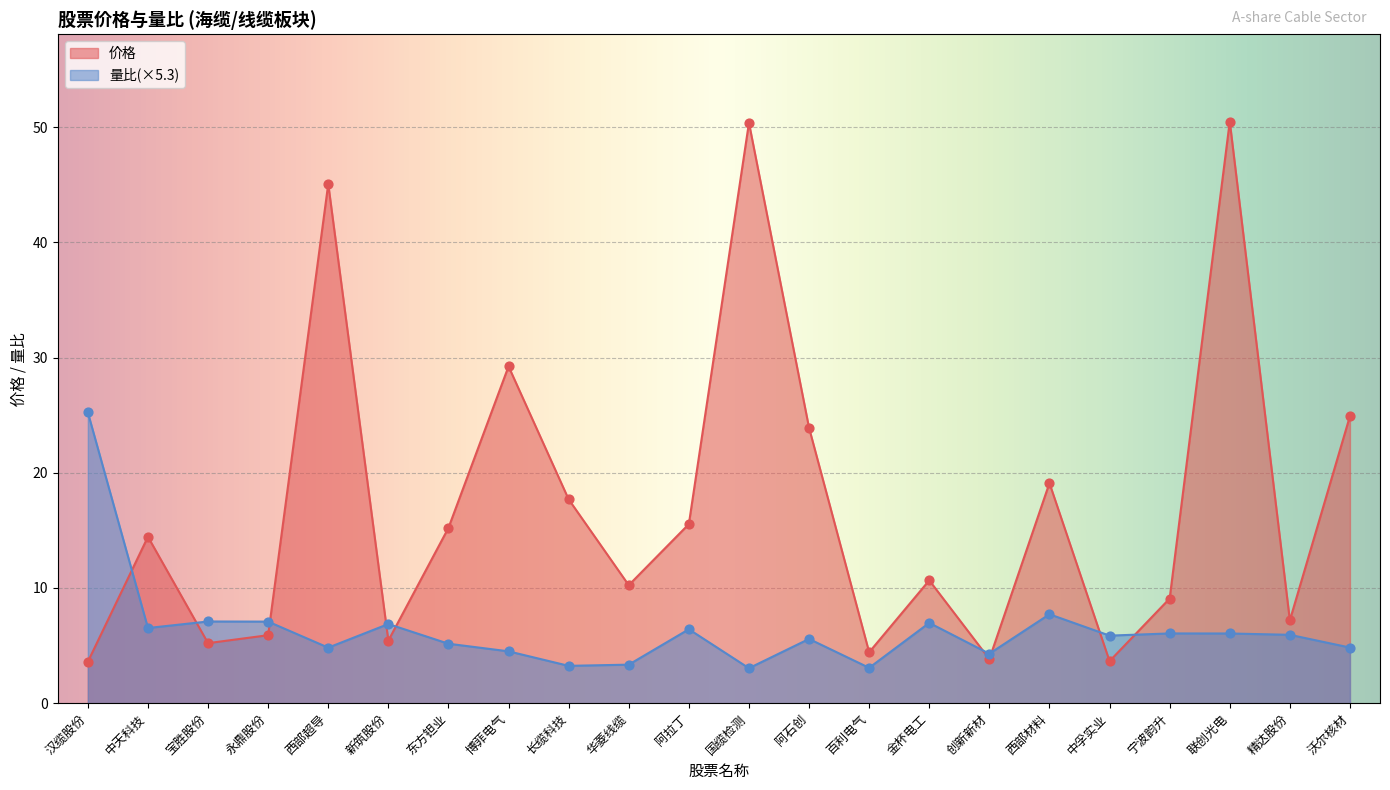

Which series contains the lowest Y value?

量比